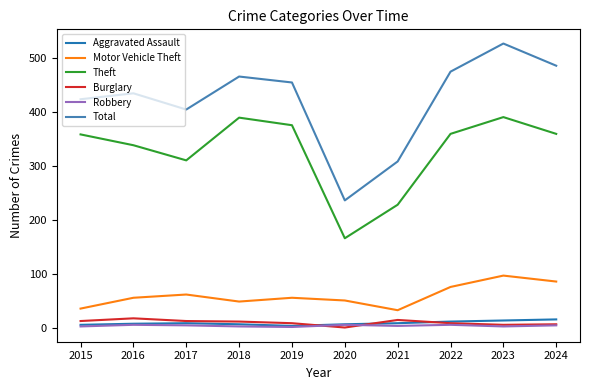

What is the lowest value of the Aggravated Assault series?

4